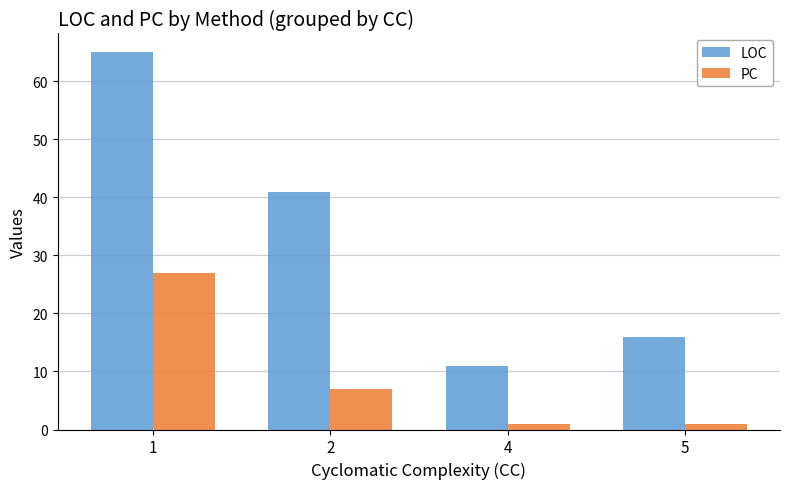

At which category is the sum across all series the highest?

1